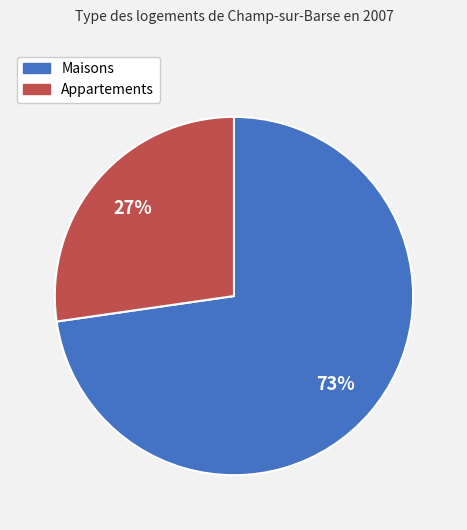

To the nearest percent, what is the average slice percentage?

50%